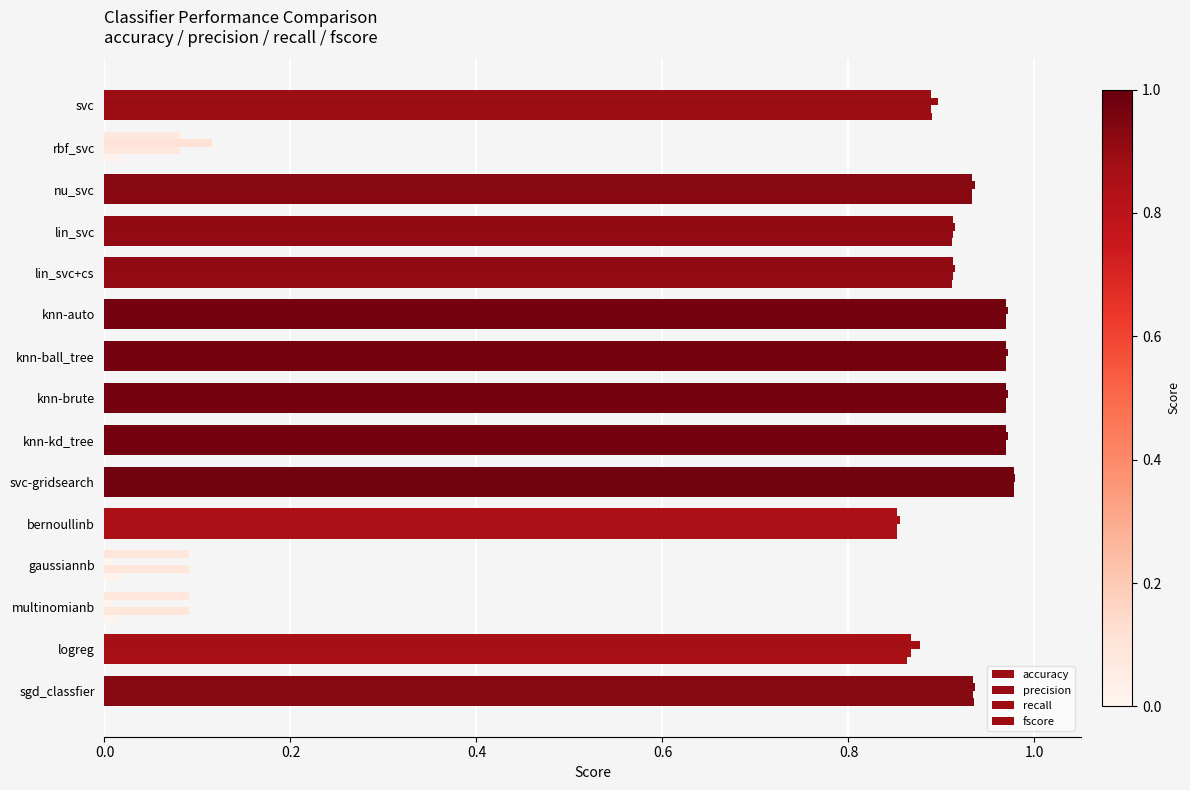

How many data points does each series have?

15